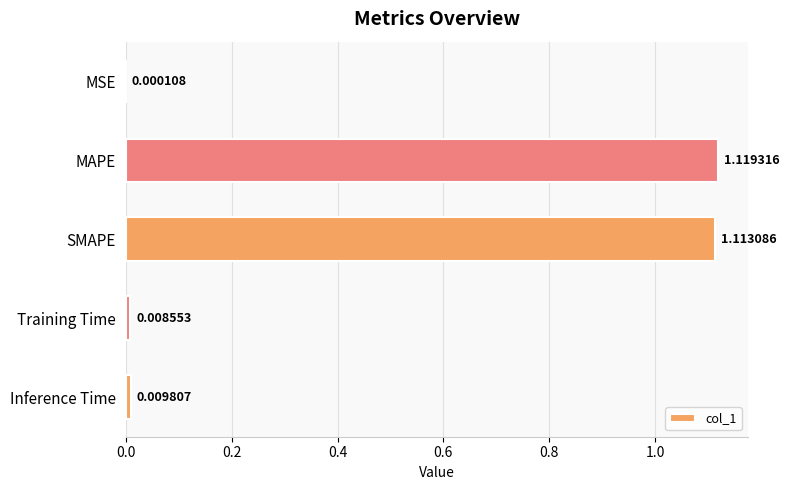

What is the sum of all values?

2.3